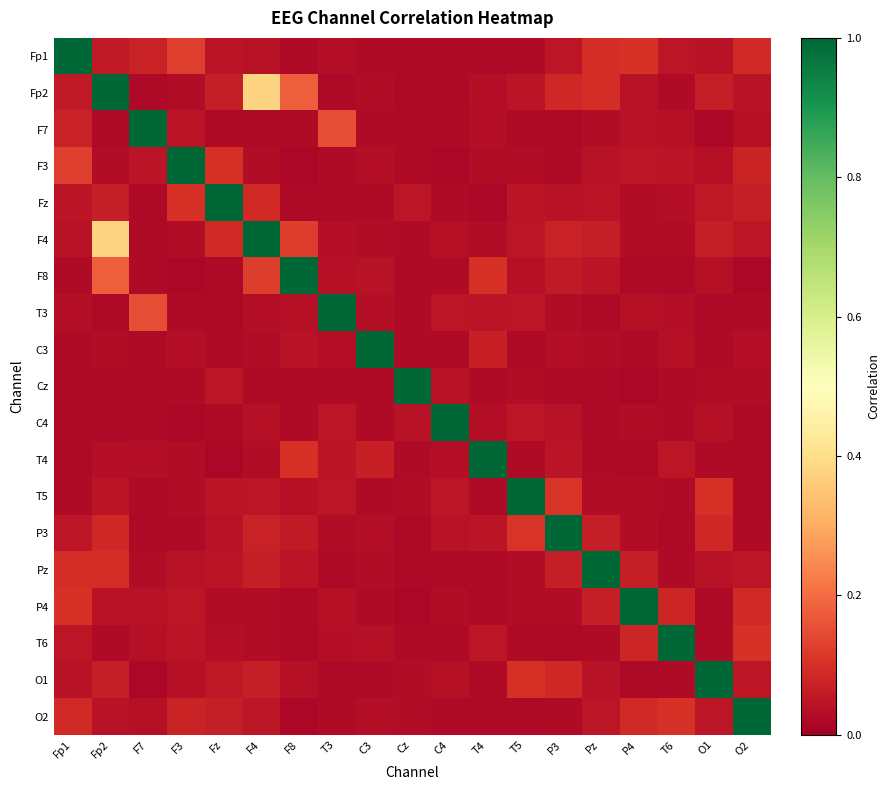

What is the difference between the highest and lowest values at F3?

1.0